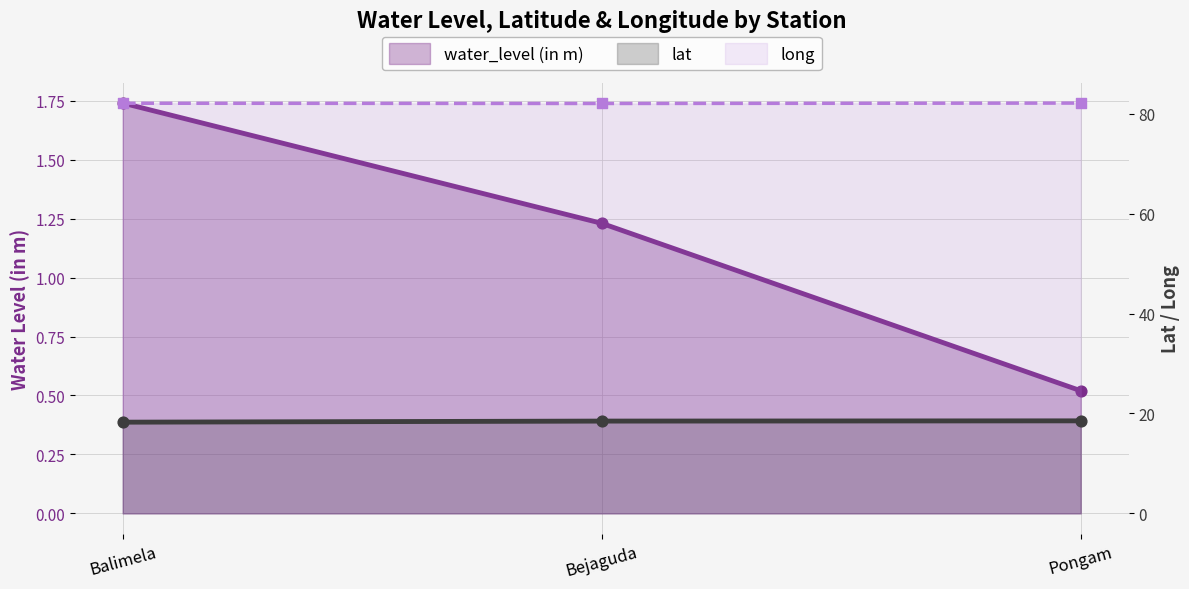

Which series contains the lowest Y value?

water_level (in m)